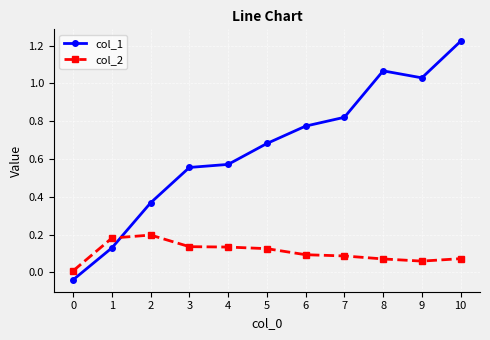

What are all the series names shown in the legend?

col_1, col_2